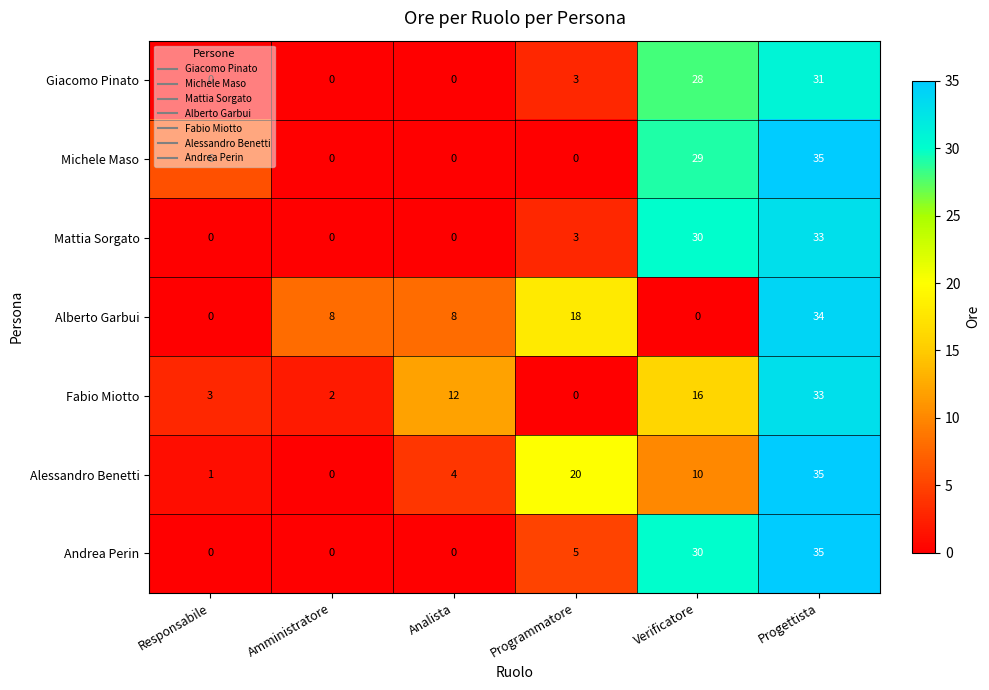

What is the sum of the Alberto Garbui values at Amministratore and Verificatore?

8